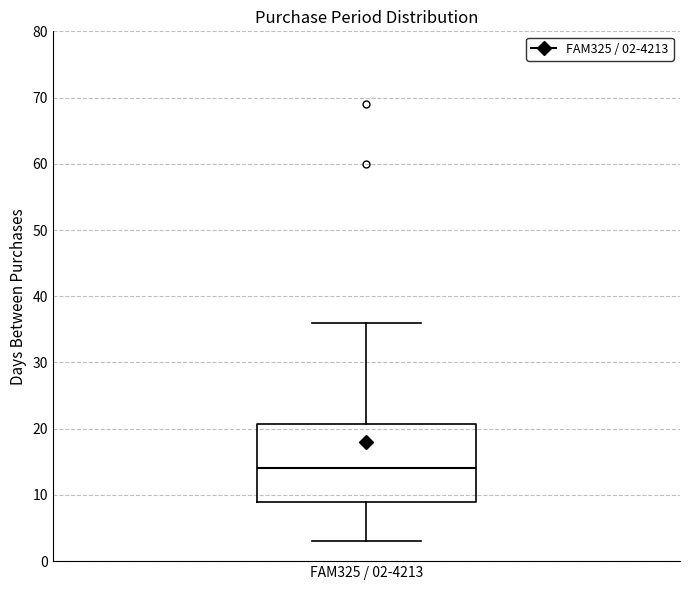

Read this box plot against the y-axis: the position of the median line, the range covered by the box, and the ends of both whiskers. The values are not printed on the chart, so give them approximately, as read against the axis.

median 14, box 9 to 21, whiskers 3 to 36